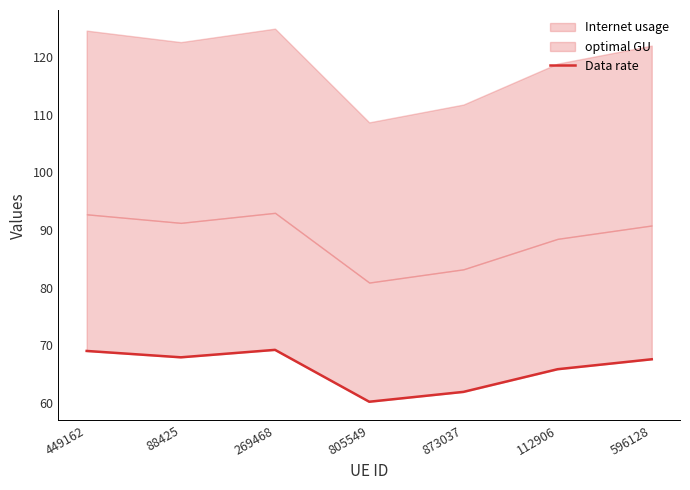

What is the sum of the values at 112906 and 269468?

135.0